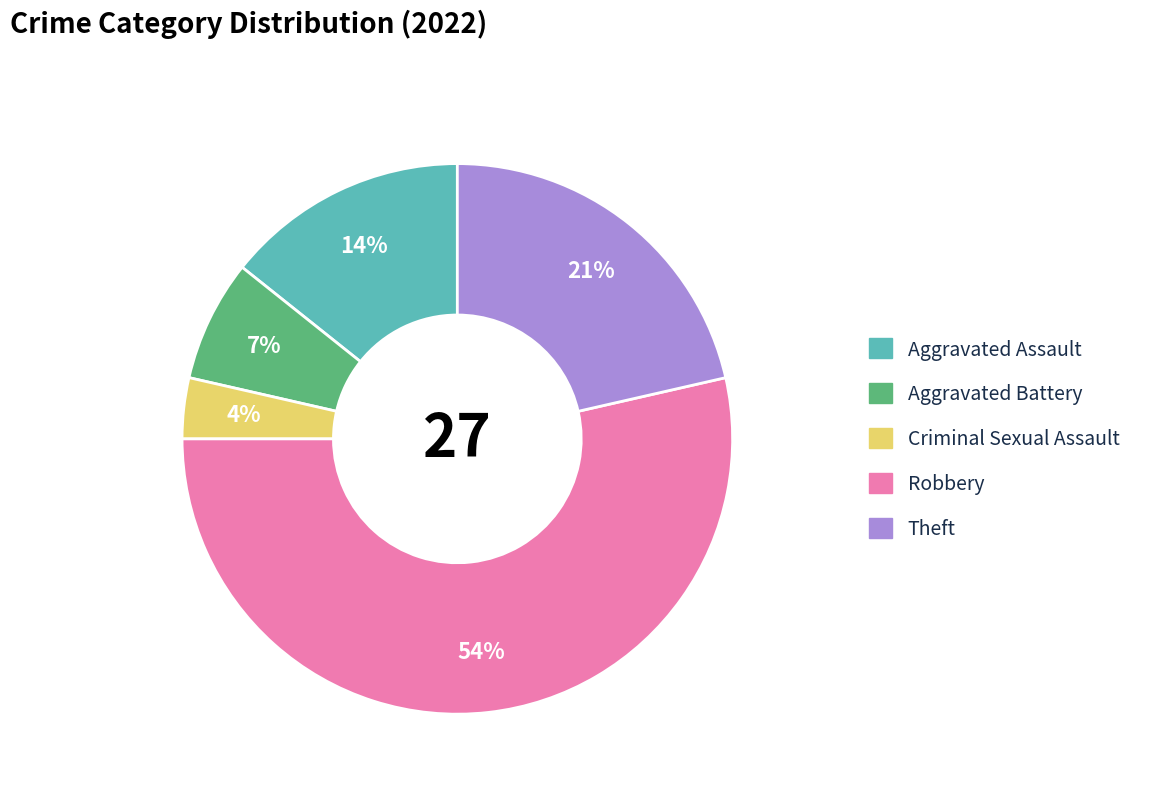

The Criminal Sexual Assault slice represents 11% of the pie. True or false?

False